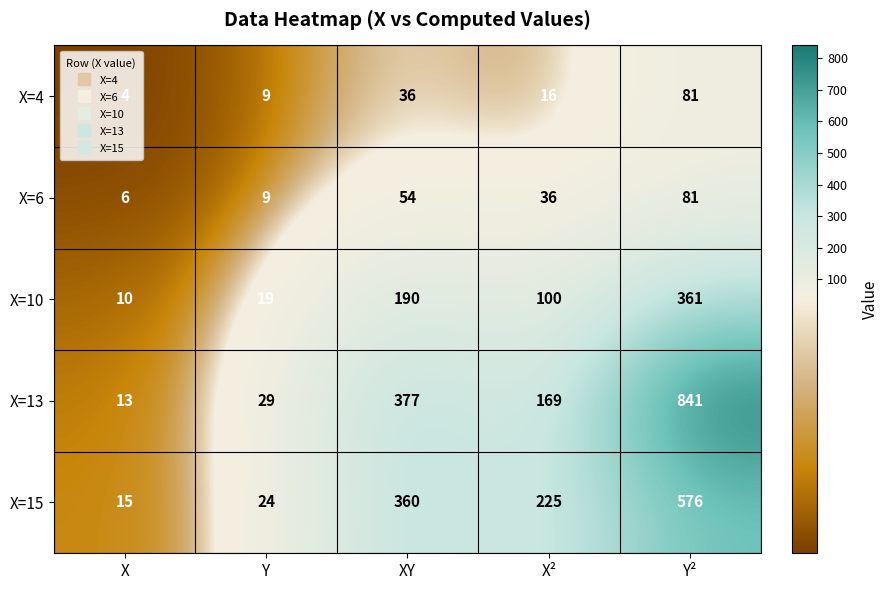

Which category has the lowest value across all series?

X